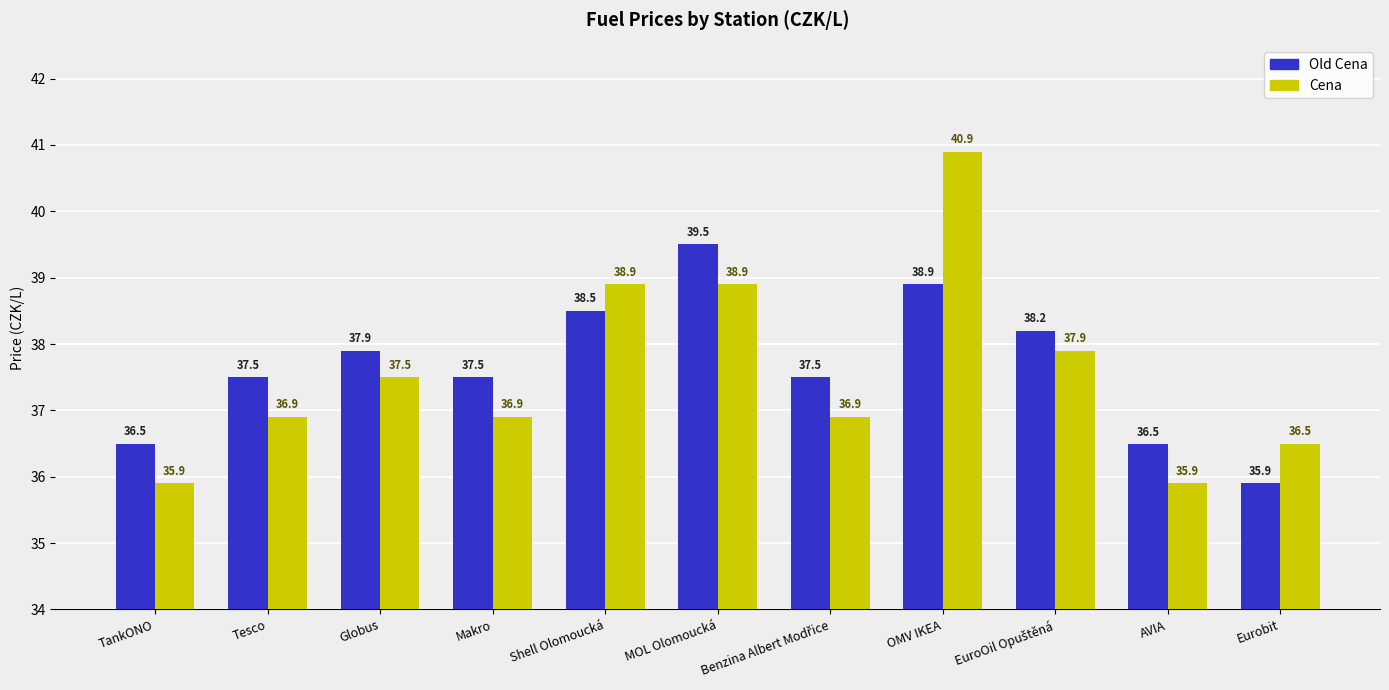

At which label does Cena first exceed 36?

Tesco